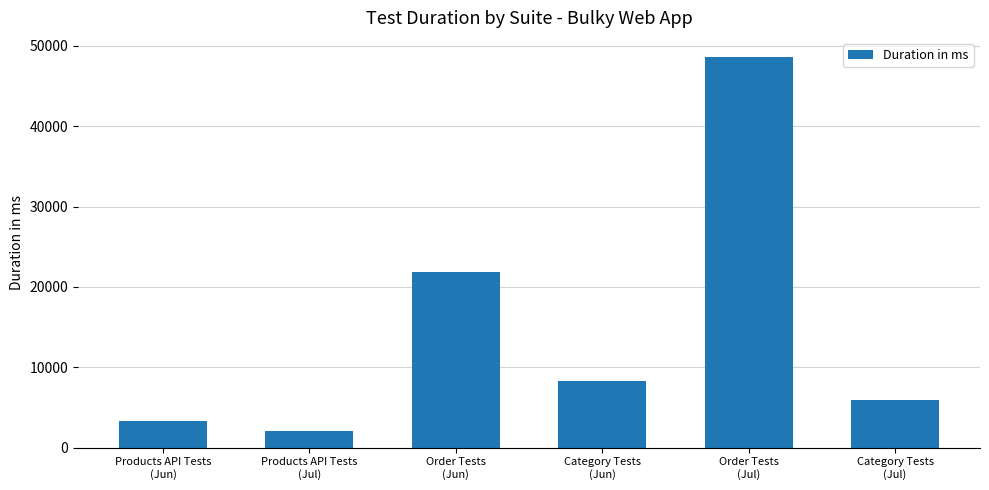

Reading right to left, what are all the values shown in this chart?

Category Tests
(Jul)=5973	Order Tests
(Jul)=48568	Category Tests
(Jun)=8299	Order Tests
(Jun)=21858	Products API Tests
(Jul)=2051	Products API Tests
(Jun)=3355